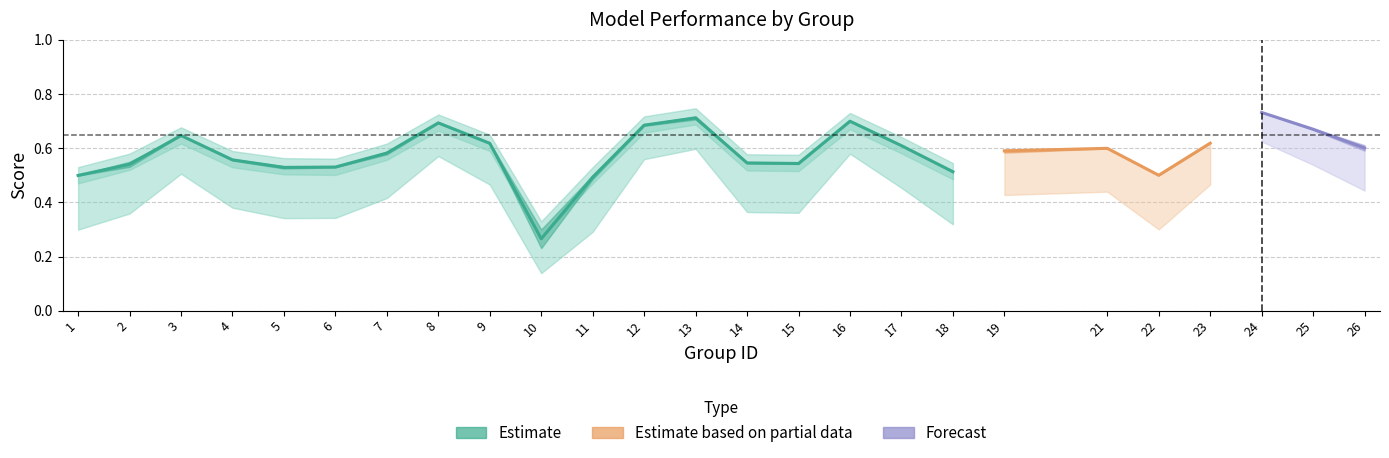

Is the value of accuracy at 3 greater than the value of f1 at 14?

Yes